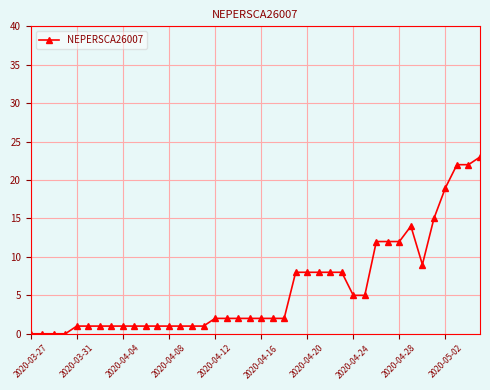

What is the greatest value displayed?

23